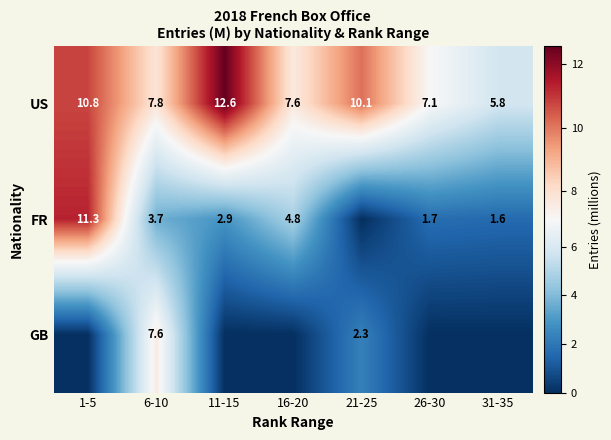

What is the spread (max minus min) of values at 26-30?

7.1